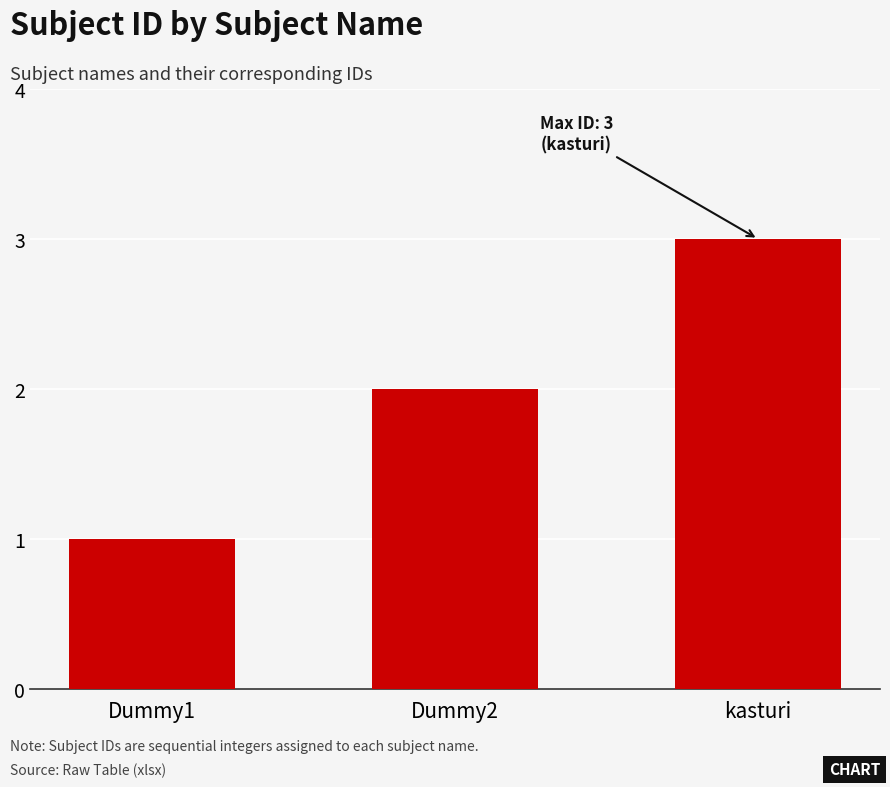

What is the difference between the values at Dummy2 and kasturi?

1